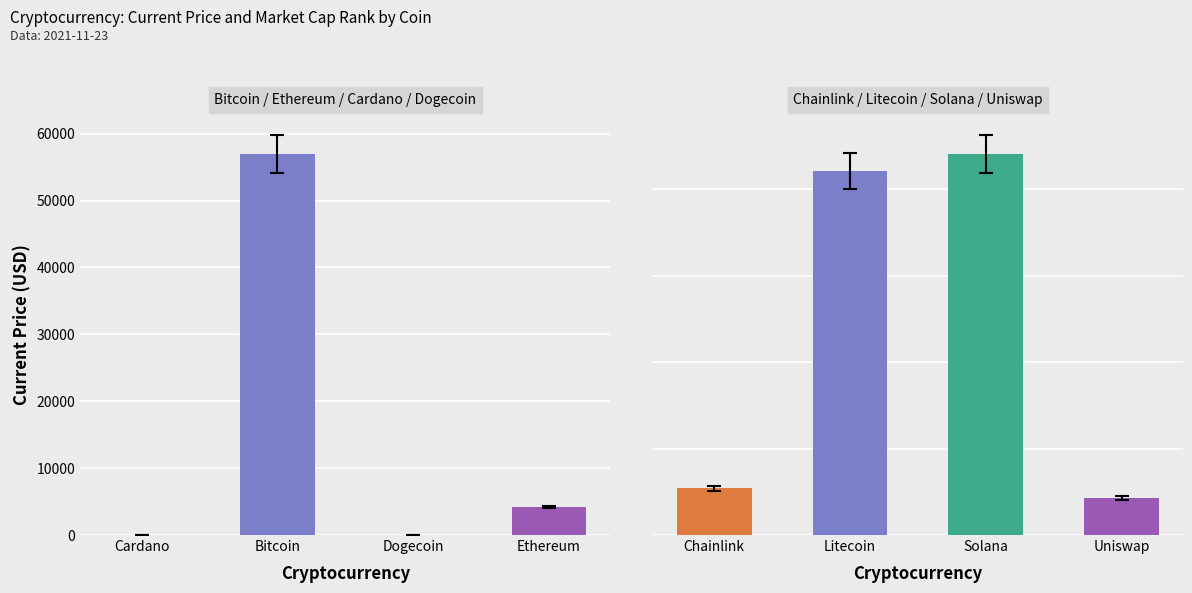

Reading left to right, what are all the values shown in this chart?

current_price: Cardano=1.8	Bitcoin=56930.0	Dogecoin=0.2	Ethereum=4177.1	Chainlink=26.9	Litecoin=210.7	Solana=220.3	Uniswap=21.4
market_cap_rank: Cardano=6.0	Bitcoin=1.0	Dogecoin=11.0	Ethereum=2.0	Chainlink=18.0	Litecoin=15.0	Solana=5.0	Uniswap=23.0